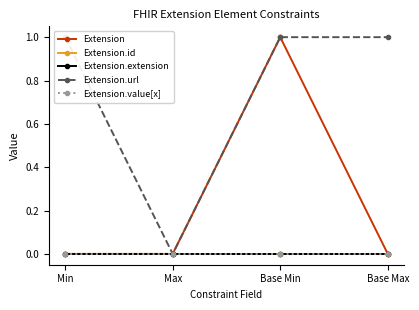

At which category does the chart reach its minimum across all series?

Min